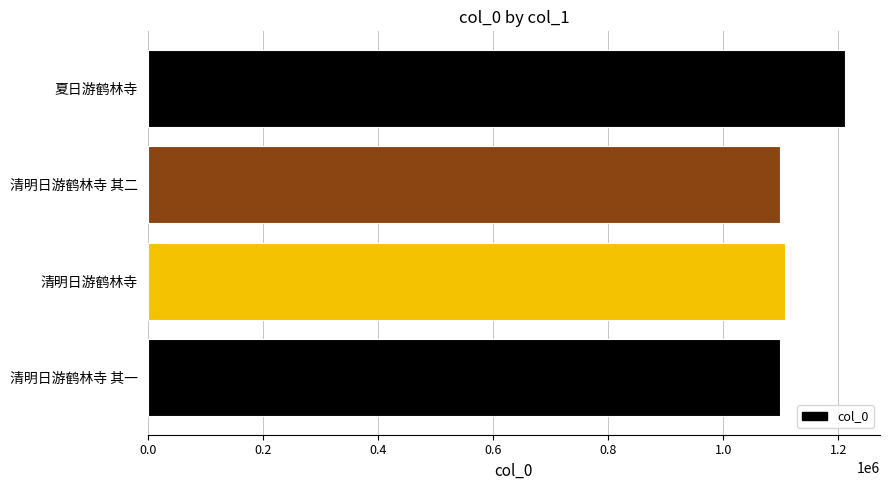

What is the approximate value at 清明日游鹤林寺 其二?

1098595